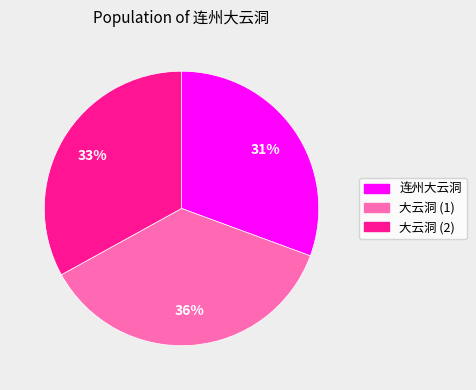

Does any single category account for the majority?

No